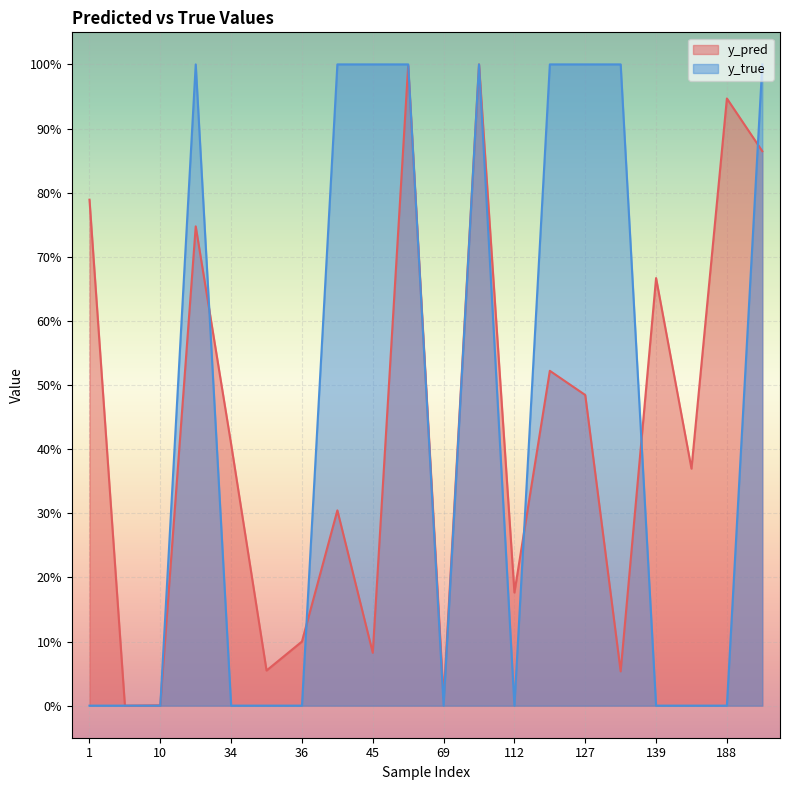

Is the value of y_true at 96 greater than the value of y_pred at 112?

Yes